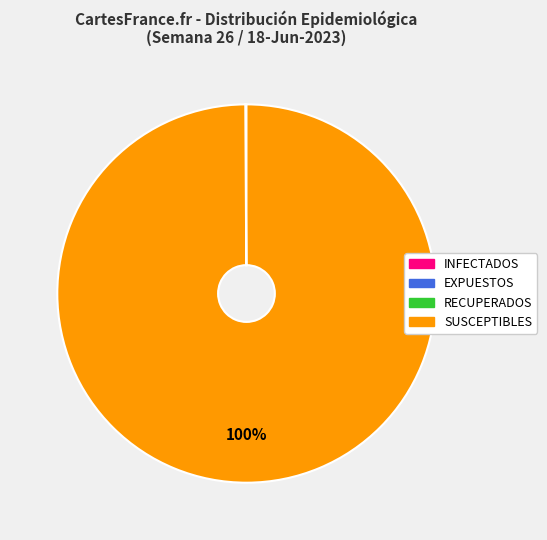

Is there any slice that represents more than half of the pie?

Yes